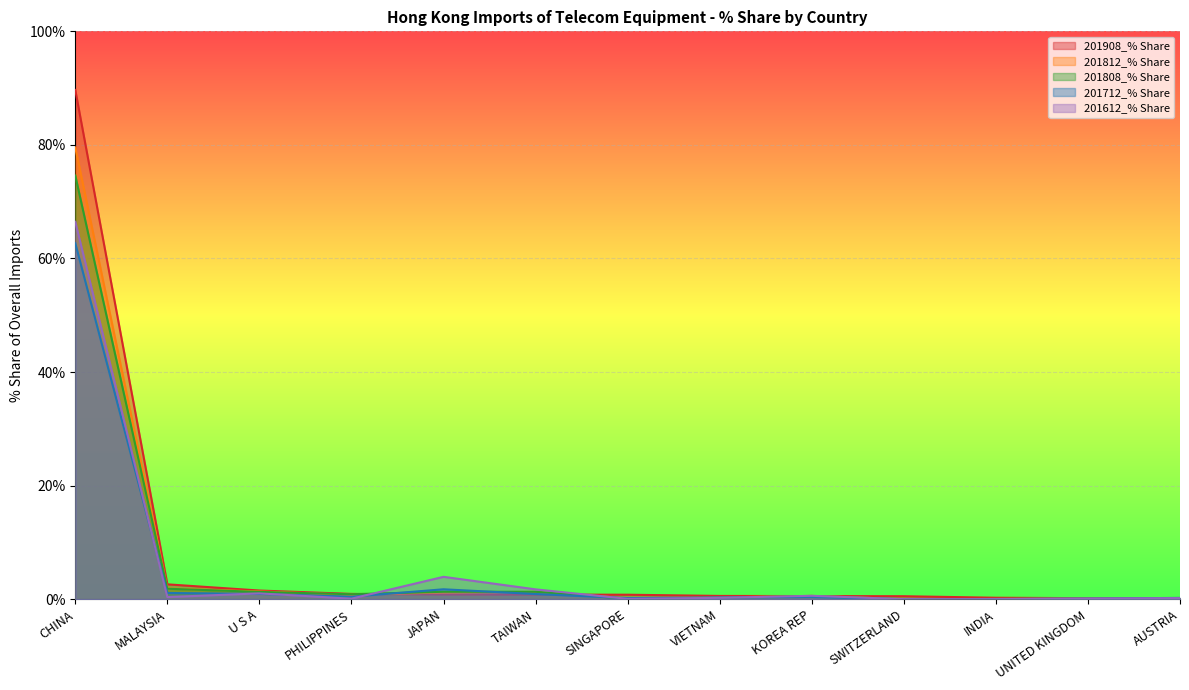

At which category is the sum across all series the highest?

CHINA